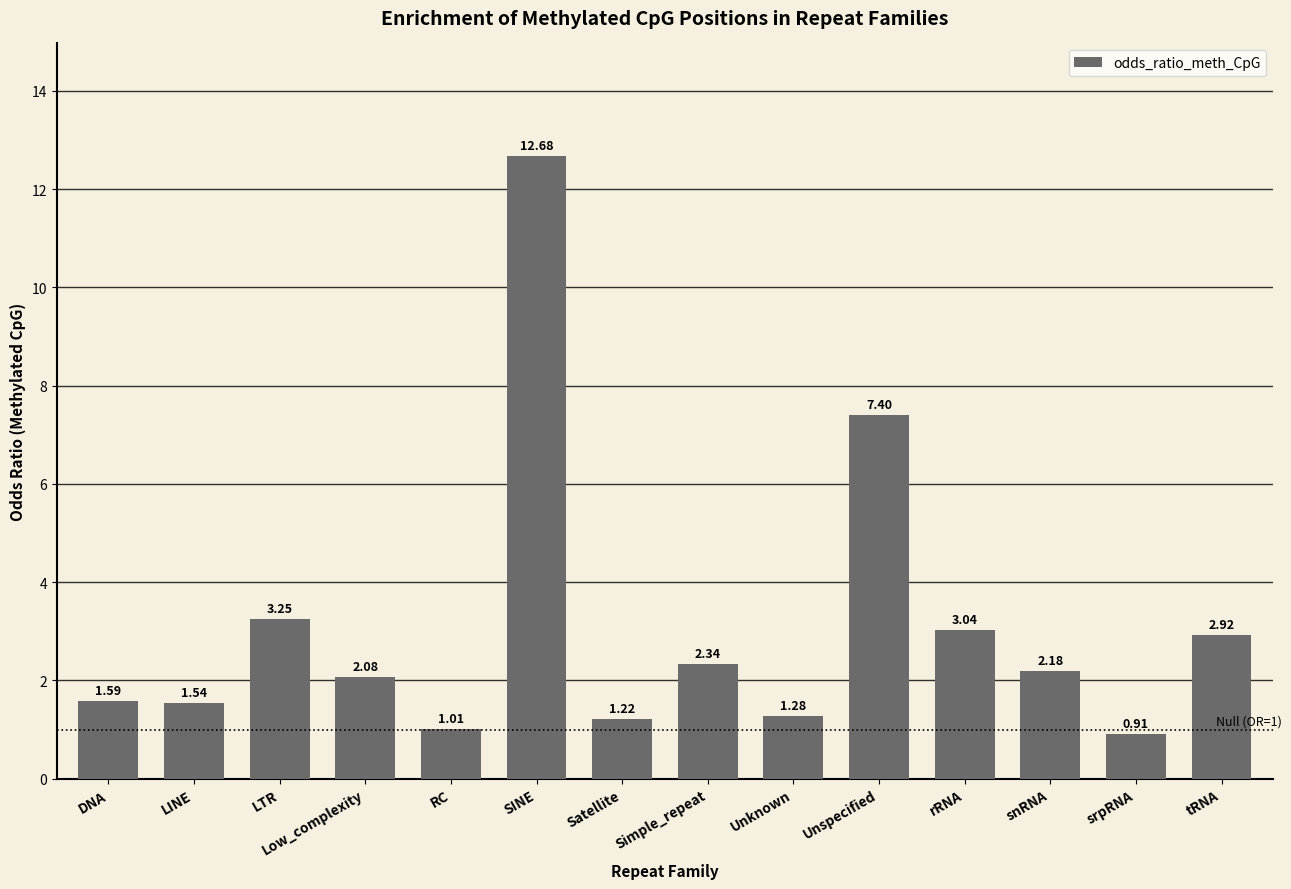

What is the difference between the second highest and second lowest values?

6.4